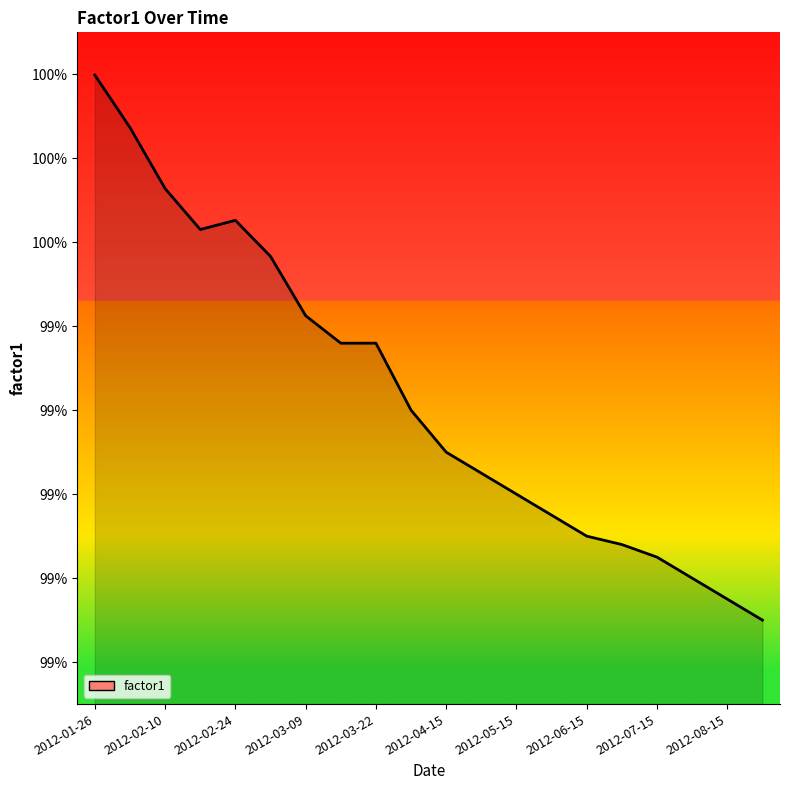

Does the chart have visible grid lines?

No